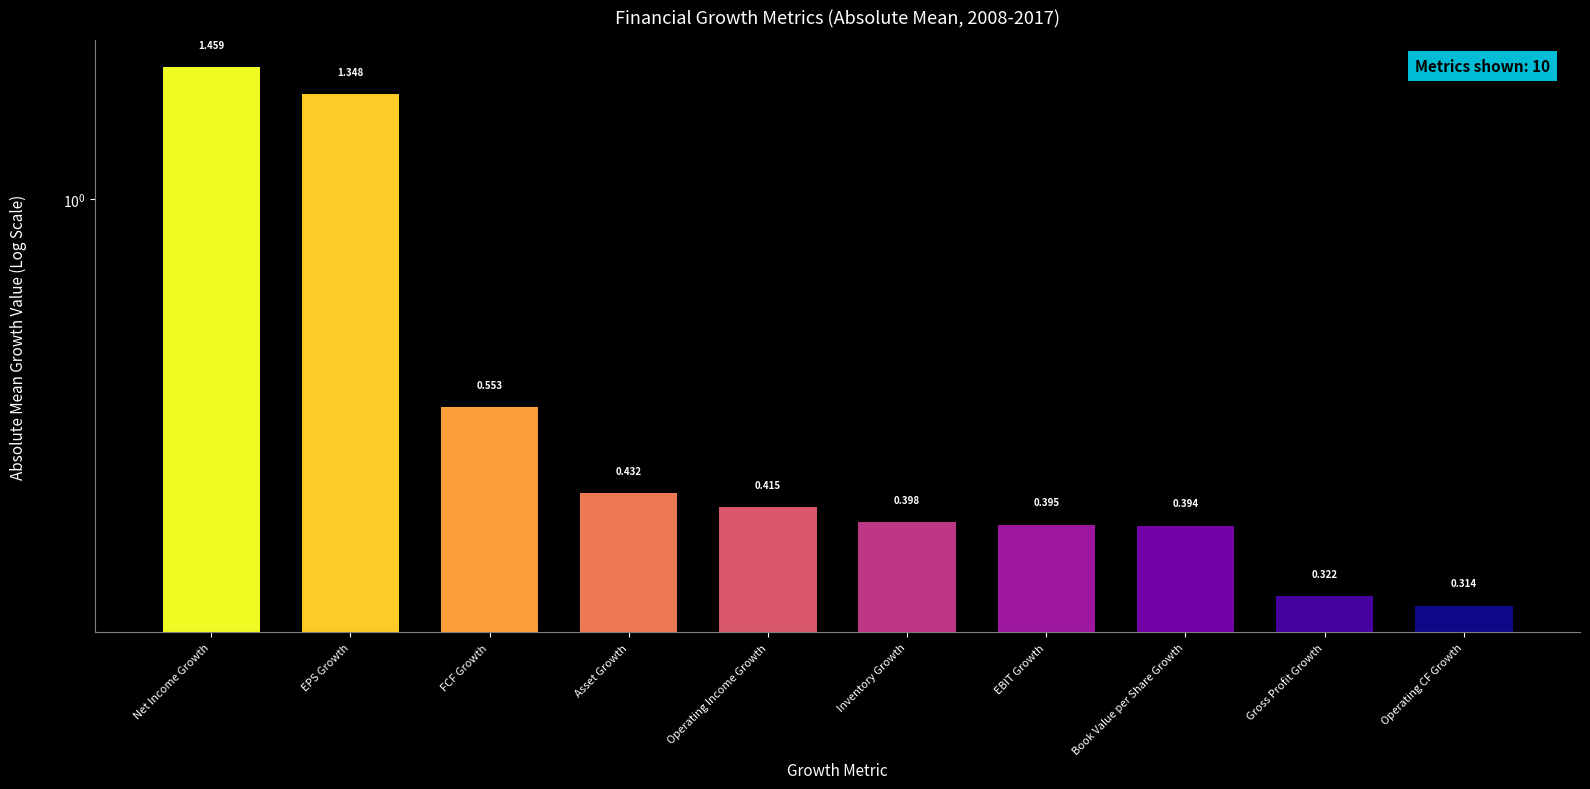

Reading left to right, what are all the values shown in this chart?

1.5	1.3	0.6	0.4	0.4	0.4	0.4	0.4	0.3	0.3